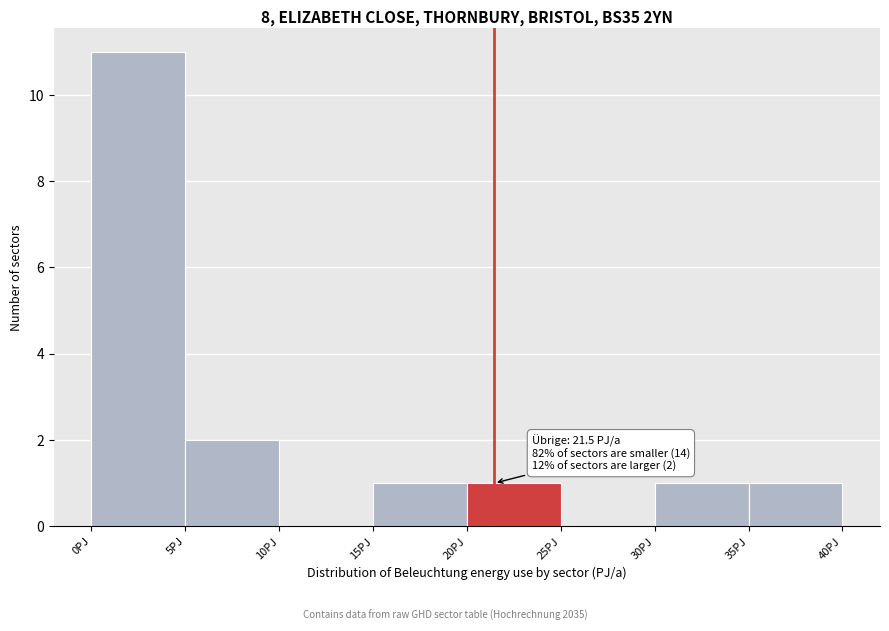

Over which range of the x-axis is the bar tallest?

0 to 5